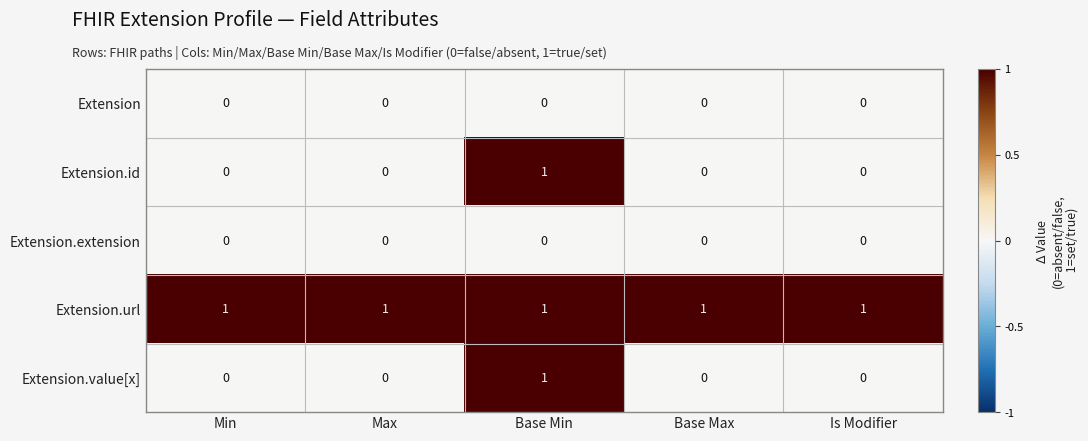

At which category is the sum across all series the highest?

Base Min